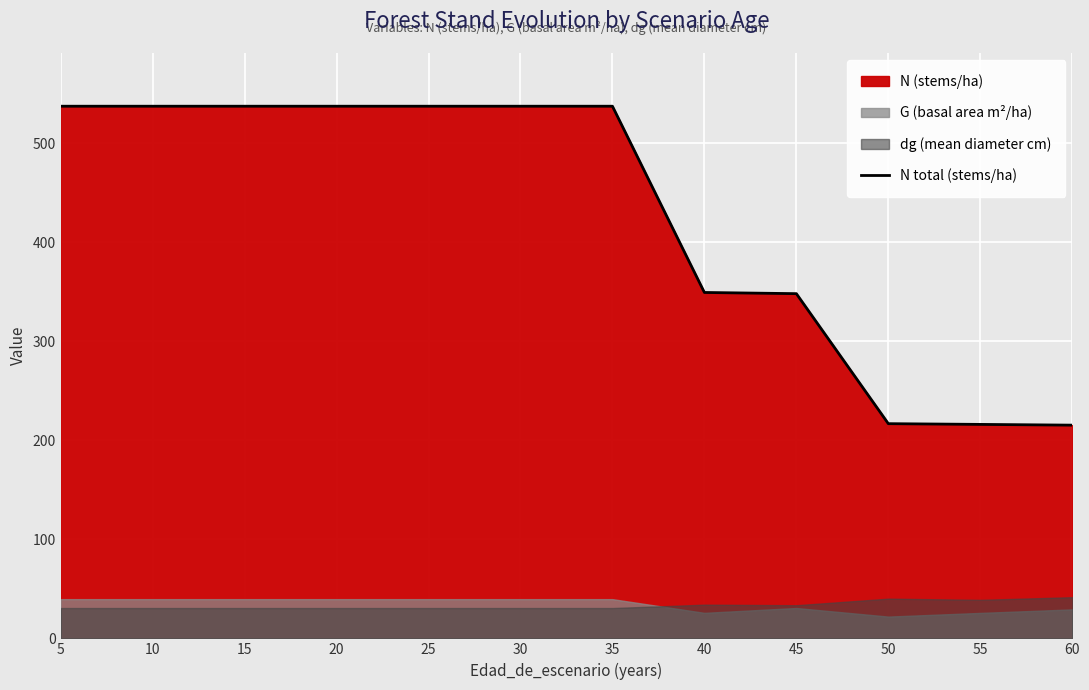

True or false: there are more than 1 points higher than both neighbors.

False